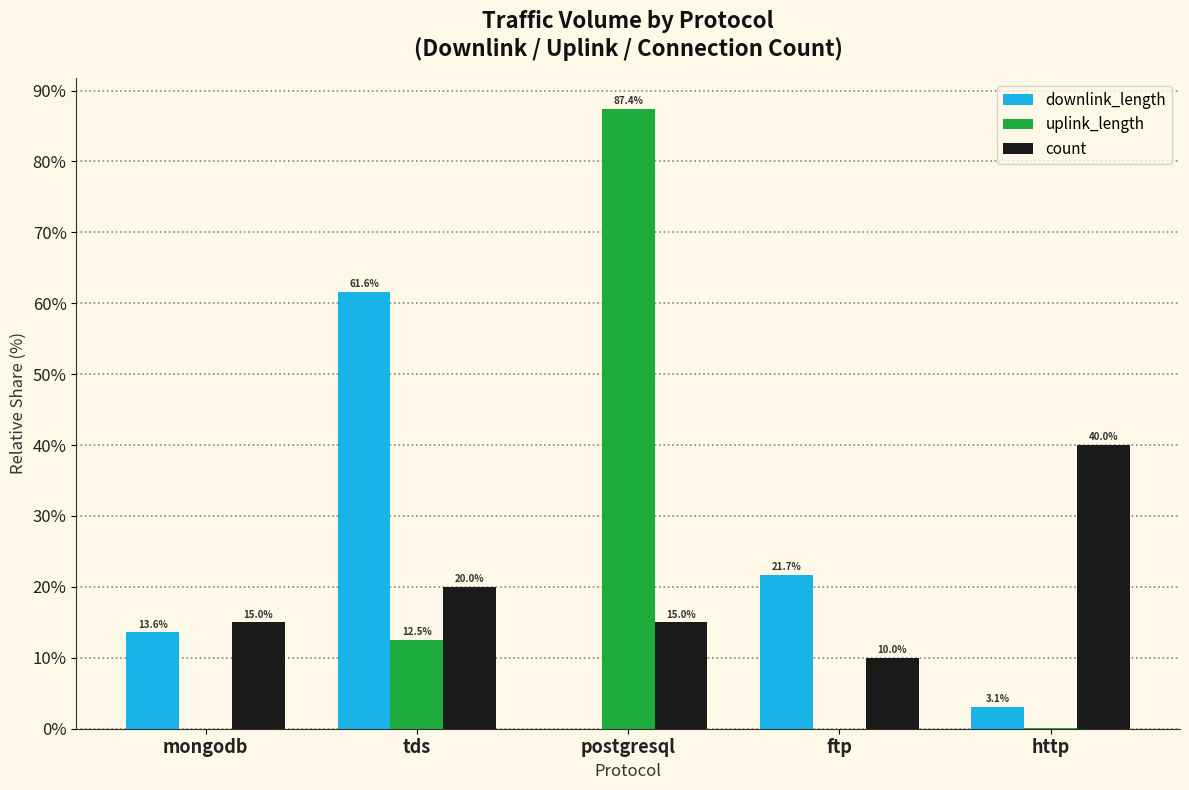

Between tds and http, which series saw the biggest shift?

downlink_length